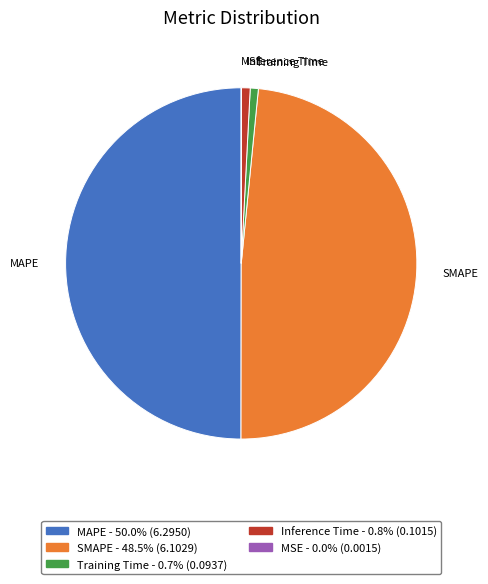

Is the sum of Inference Time and SMAPE greater than half?

No